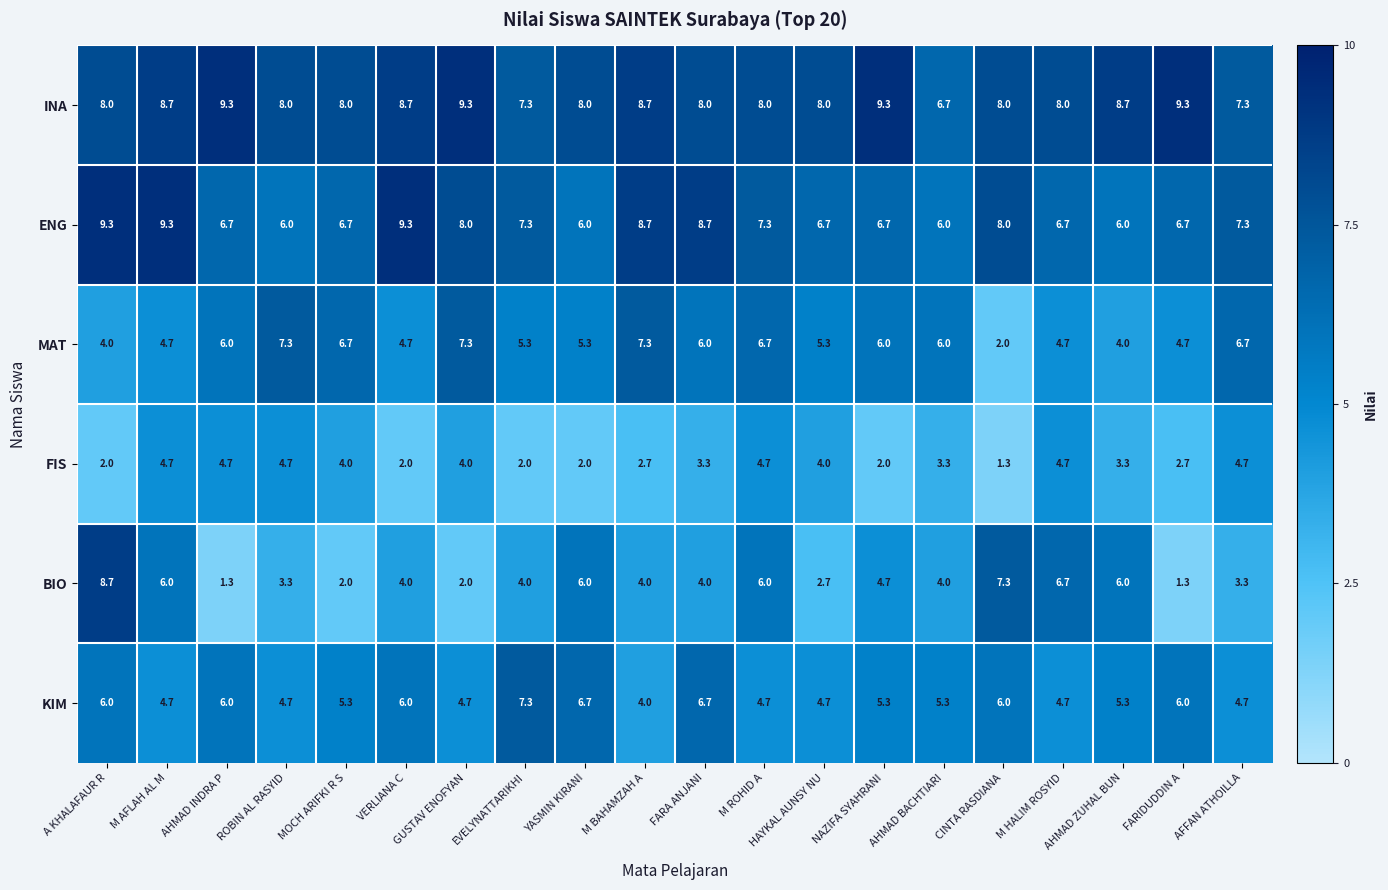

What is the difference between the highest and lowest values at NAZIFA SYAHRANI?

7.3